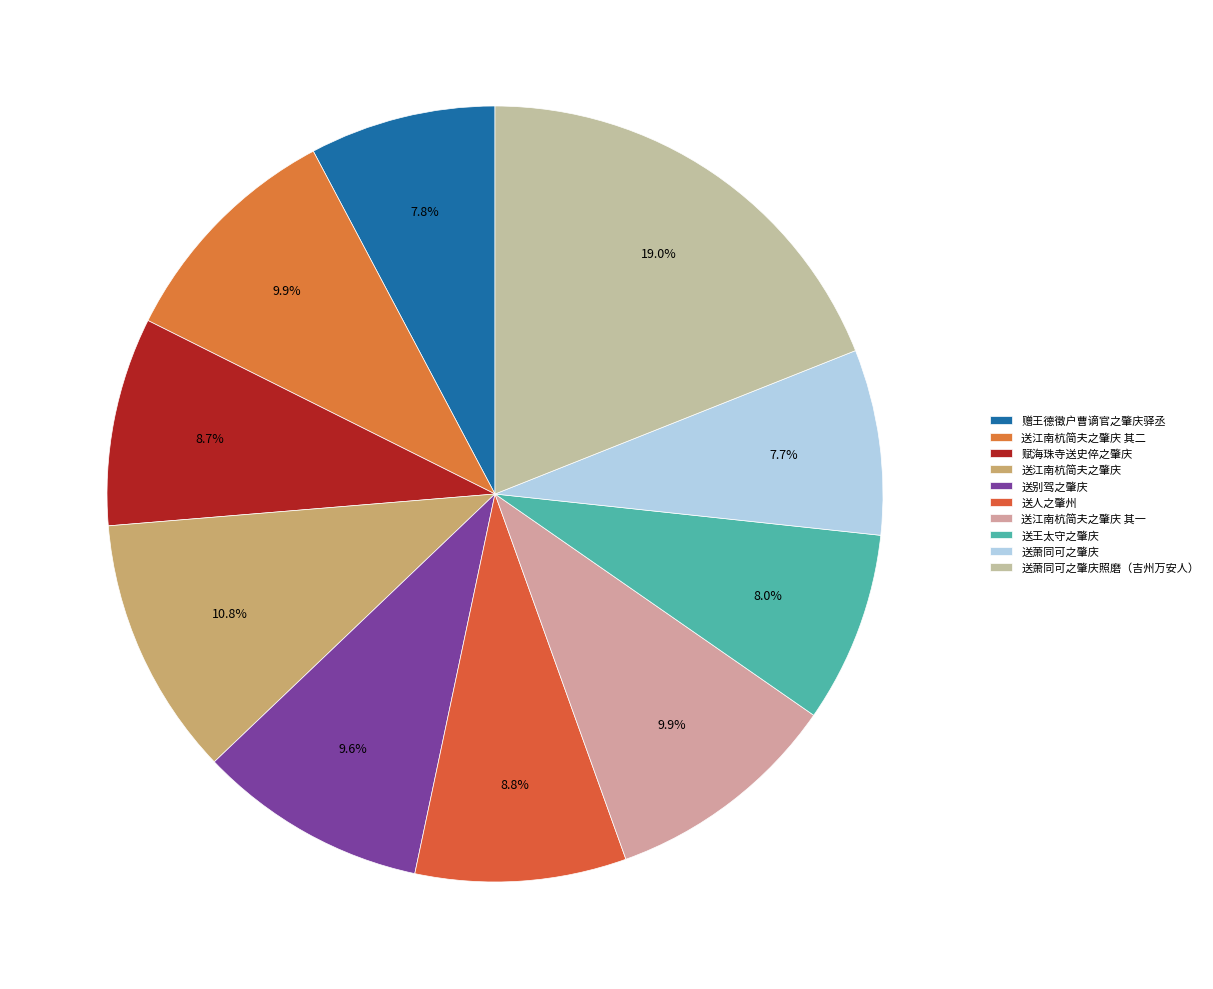

What is the total percentage of 赠王德徵户曹谪官之肇庆驿丞 and 送人之肇州?

16.5%